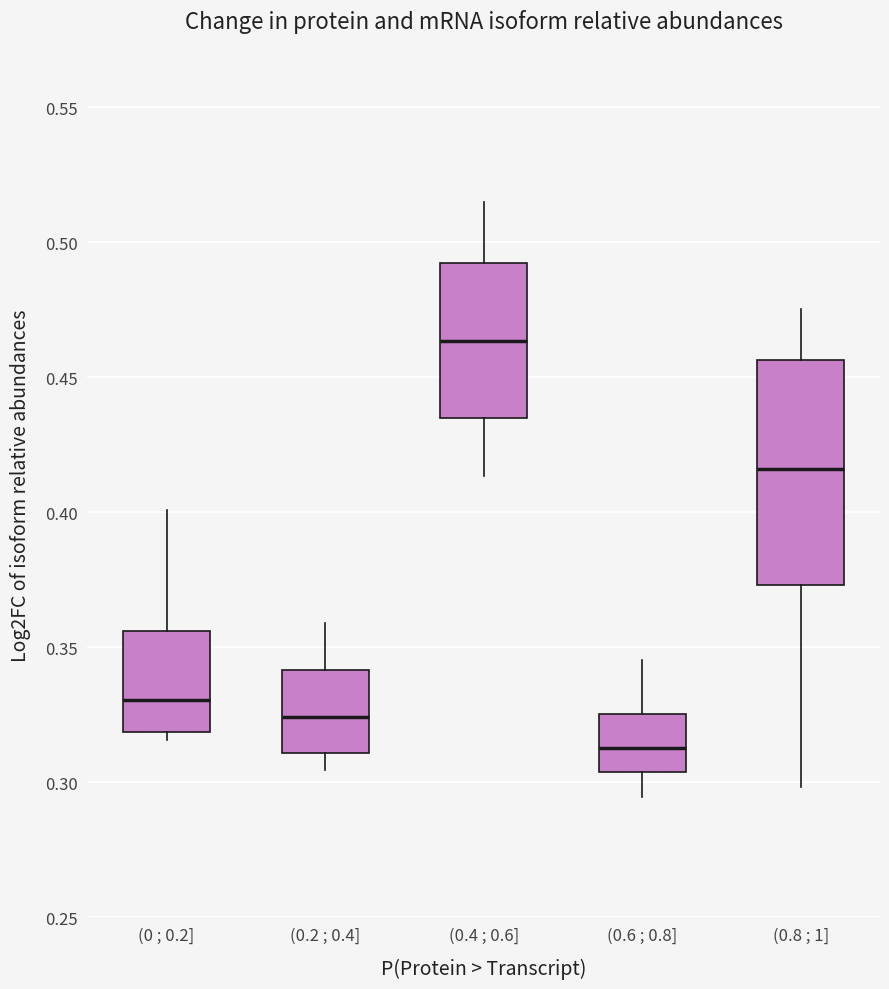

Where is the lower edge of the box for (0.8 ; 1] on the y-axis? The values are not printed on the chart, so give them approximately, as read against the axis.

0.375